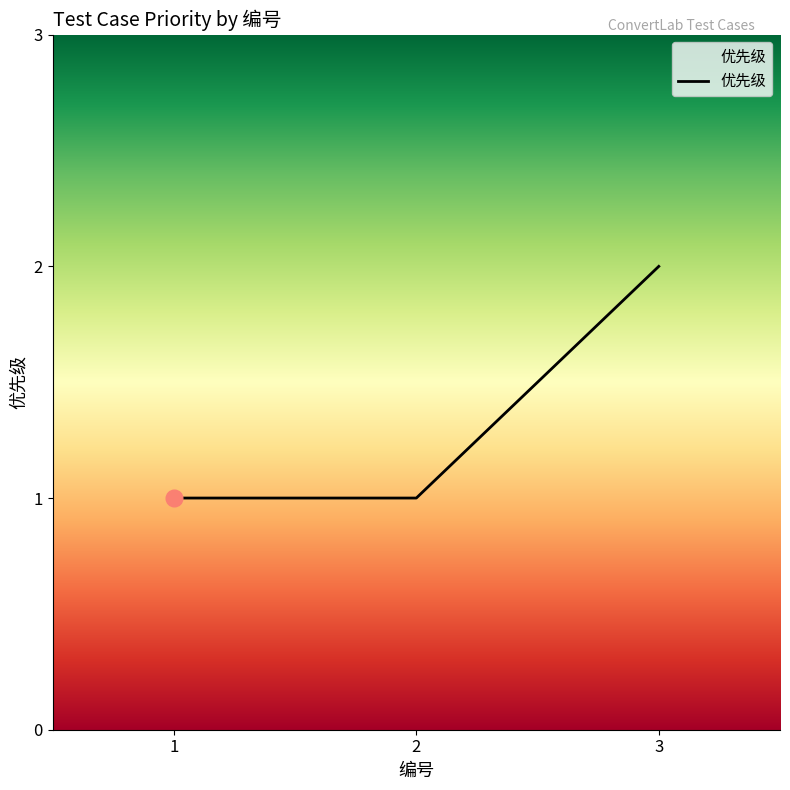

The value at 3 is 2. True or false?

True